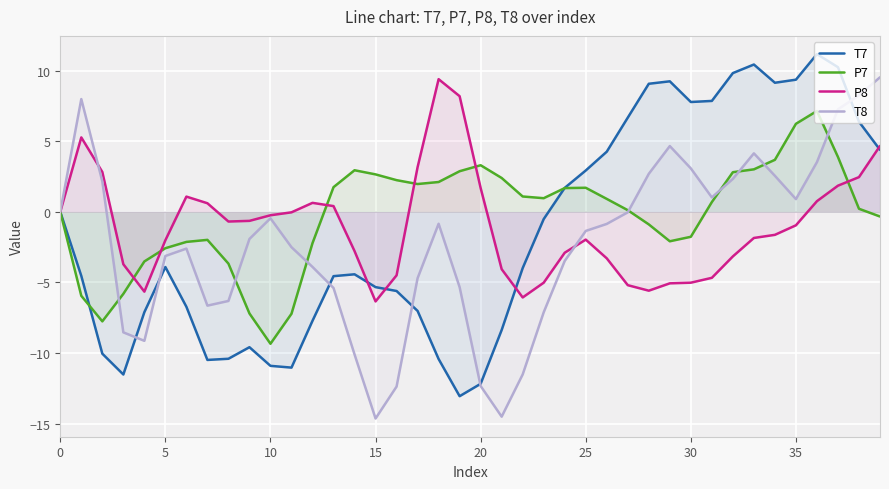

True or false: T7 has more than 1 interior local peaks.

True